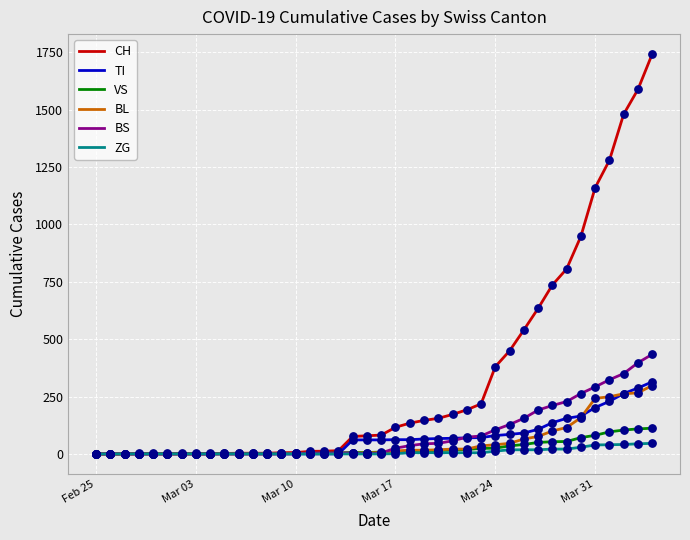

Which series has the largest range (max minus min)?

CH